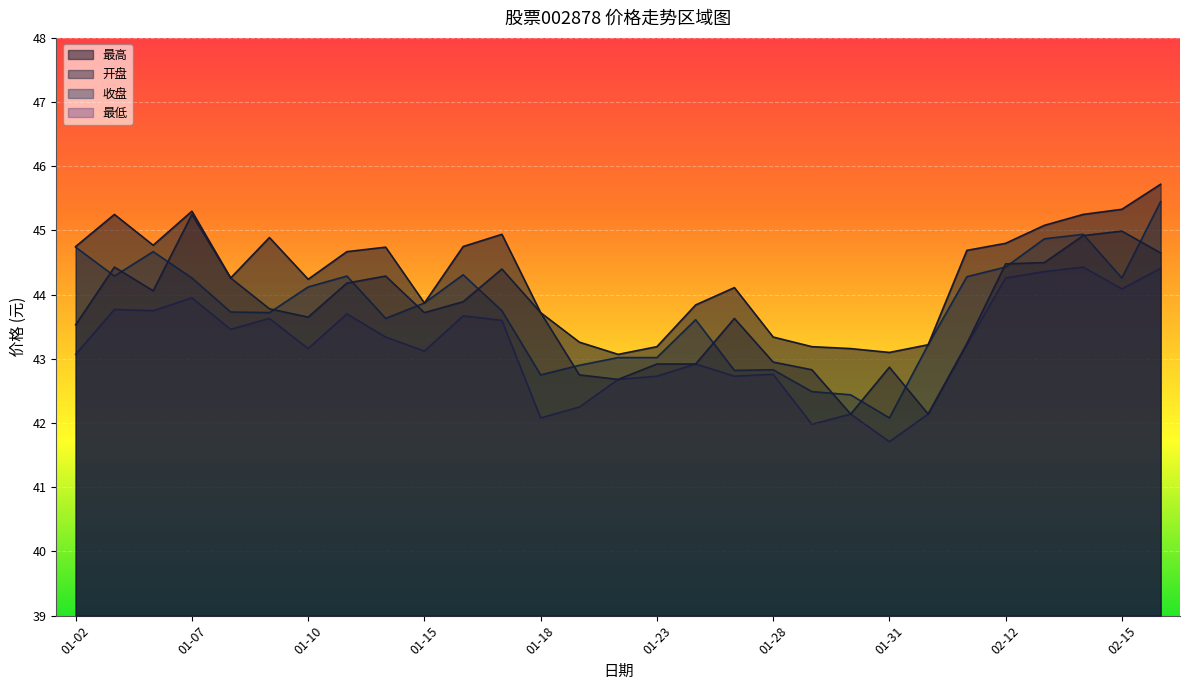

Reading right to left, transcribe all the data shown in this chart.

最高: 02-18=45.7	02-15=45.3	02-14=45.2	02-13=45.1	02-12=44.8	02-11=44.7	02-01=43.2	01-31=43.1	01-30=43.2	01-29=43.2	01-28=43.3	01-25=44.1	01-24=43.8	01-23=43.2	01-22=43.1	01-21=43.3	01-18=43.7	01-17=44.9	01-16=44.8	01-15=43.9	01-14=44.7	01-11=44.7	01-10=44.2	01-09=44.9	01-08=44.3	01-07=45.3	01-04=44.8	01-03=45.2	01-02=44.8
开盘: 02-18=44.6	02-15=45.0	02-14=44.9	02-13=44.5	02-12=44.5	02-11=43.2	02-01=42.1	01-31=42.9	01-30=42.1	01-29=42.8	01-28=43.0	01-25=43.6	01-24=42.9	01-23=42.9	01-22=42.7	01-21=42.8	01-18=43.7	01-17=44.4	01-16=43.9	01-15=43.7	01-14=44.3	01-11=44.2	01-10=43.6	01-09=43.8	01-08=44.3	01-07=45.2	01-04=44.1	01-03=44.4	01-02=43.5
收盘: 02-18=45.5	02-15=44.3	02-14=44.9	02-13=44.9	02-12=44.4	02-11=44.3	02-01=43.2	01-31=42.1	01-30=42.4	01-29=42.5	01-28=42.8	01-25=42.8	01-24=43.6	01-23=43.0	01-22=43.0	01-21=42.9	01-18=42.8	01-17=43.8	01-16=44.3	01-15=43.9	01-14=43.6	01-11=44.3	01-10=44.1	01-09=43.7	01-08=43.7	01-07=44.3	01-04=44.7	01-03=44.3	01-02=44.7
最低: 02-18=44.4	02-15=44.1	02-14=44.4	02-13=44.4	02-12=44.3	02-11=43.2	02-01=42.1	01-31=41.7	01-30=42.1	01-29=42.0	01-28=42.8	01-25=42.7	01-24=42.9	01-23=42.7	01-22=42.7	01-21=42.2	01-18=42.1	01-17=43.6	01-16=43.7	01-15=43.1	01-14=43.3	01-11=43.7	01-10=43.2	01-09=43.6	01-08=43.5	01-07=44.0	01-04=43.8	01-03=43.8	01-02=43.1